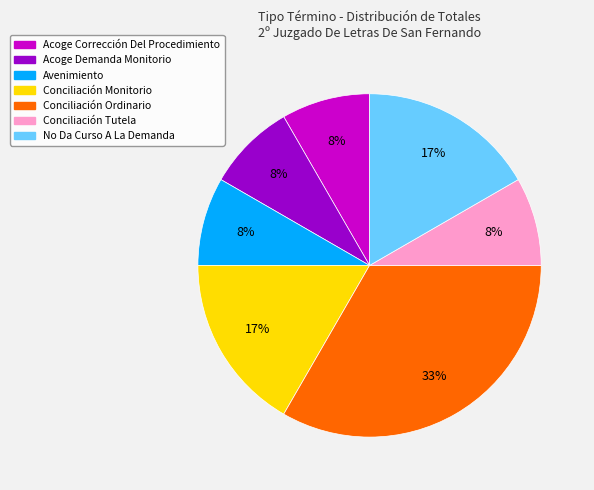

Is the sum of Conciliación Tutela and No Da Curso A La Demanda greater than half?

No